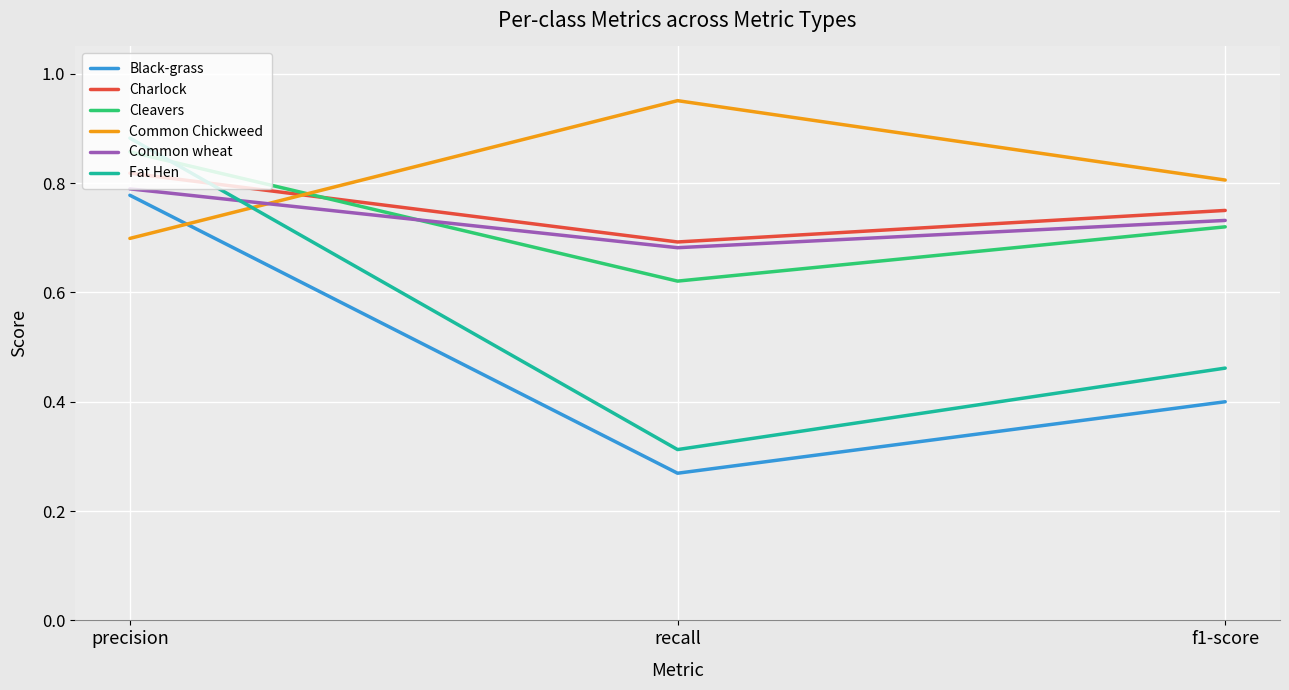

What is the difference between the Charlock values at recall and precision?

0.1